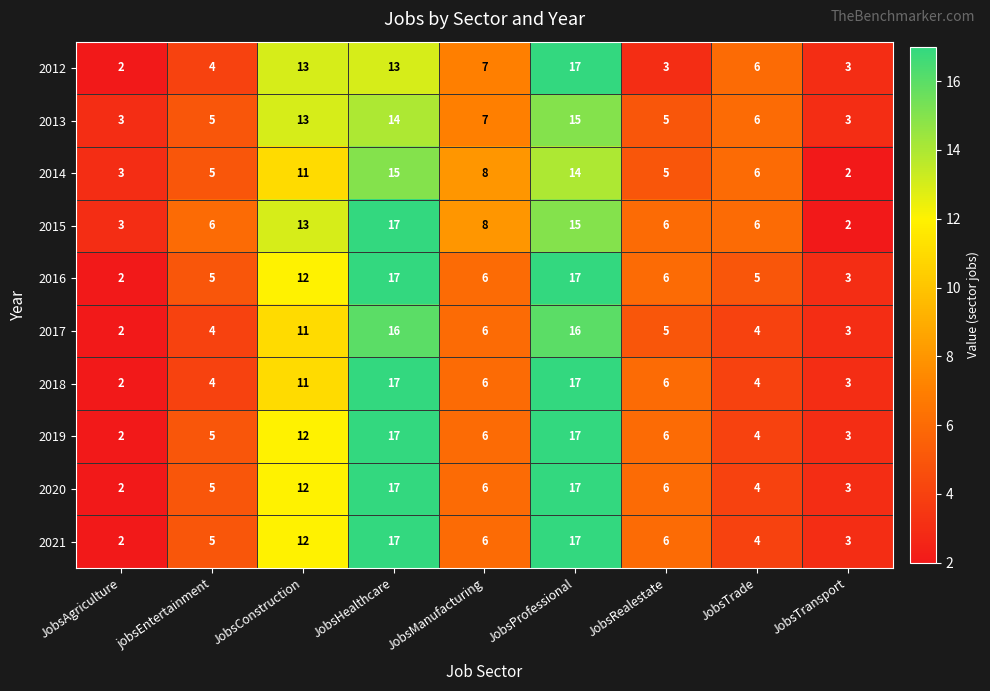

Between JobsHealthcare and JobsProfessional, which series saw the biggest shift?

2012